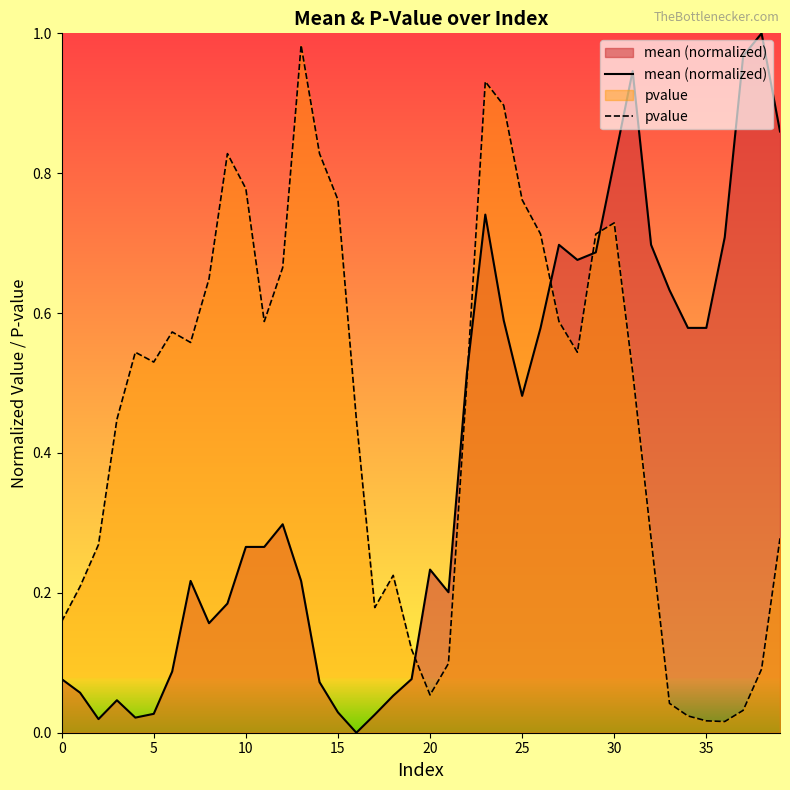

Where is the first local minimum for pvalue?

5